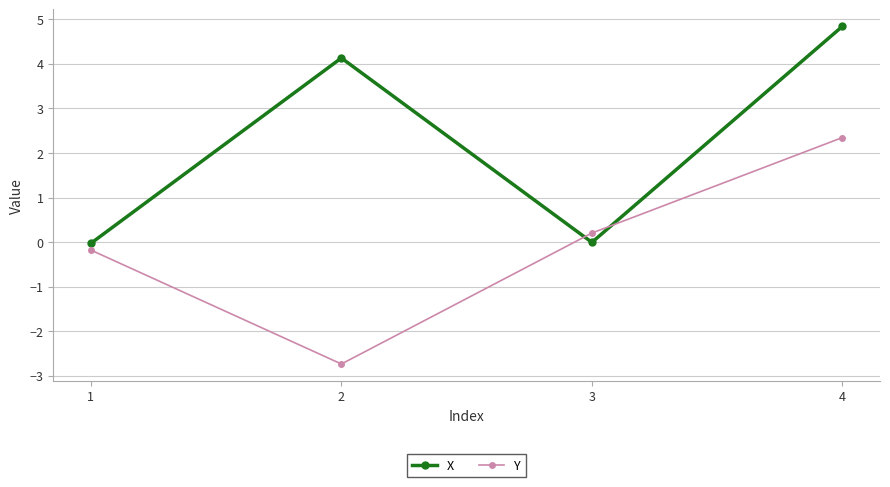

Is it true that Y equals 3.3 at 4?

False